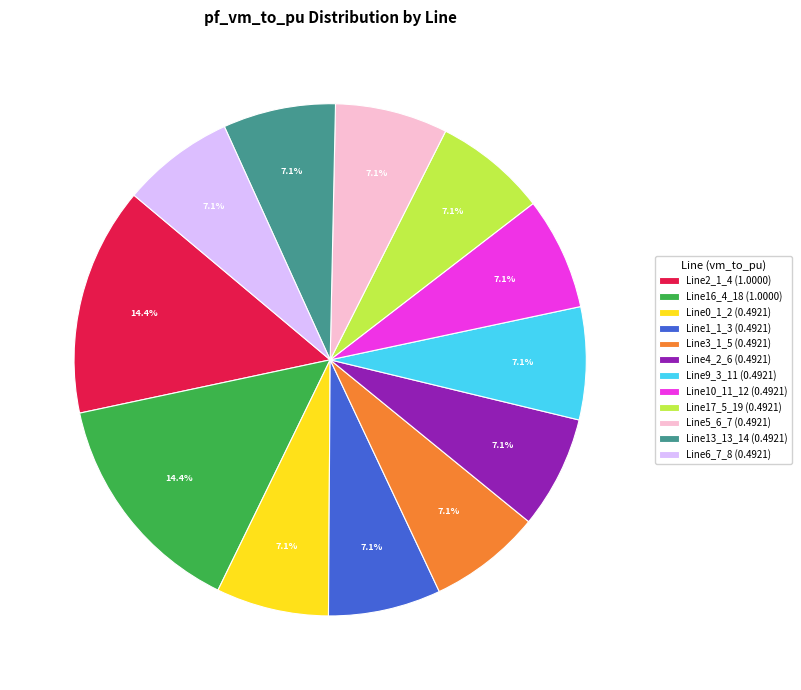

Is the sum of Line2_1_4 and Line4_2_6 greater than half?

No